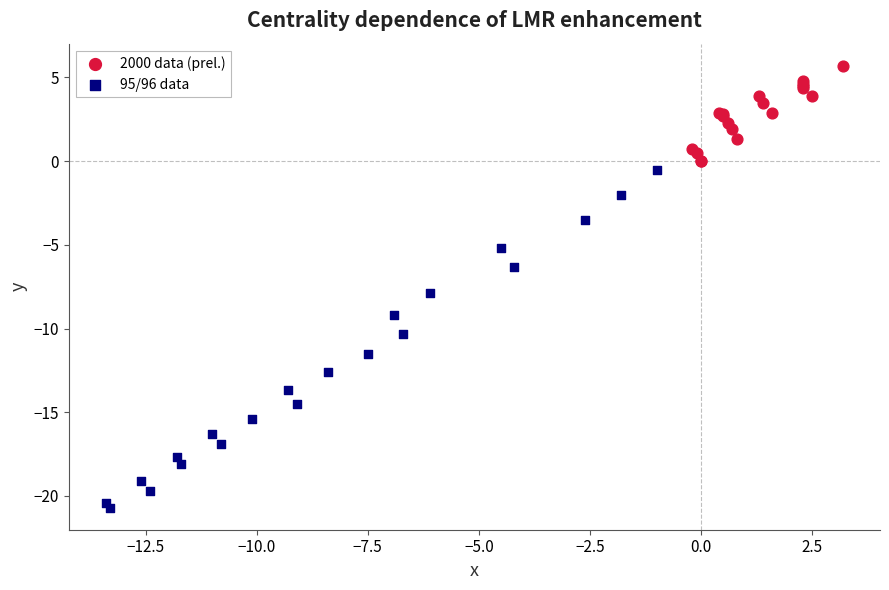

Which series has the widest spread of Y values?

95/96 data